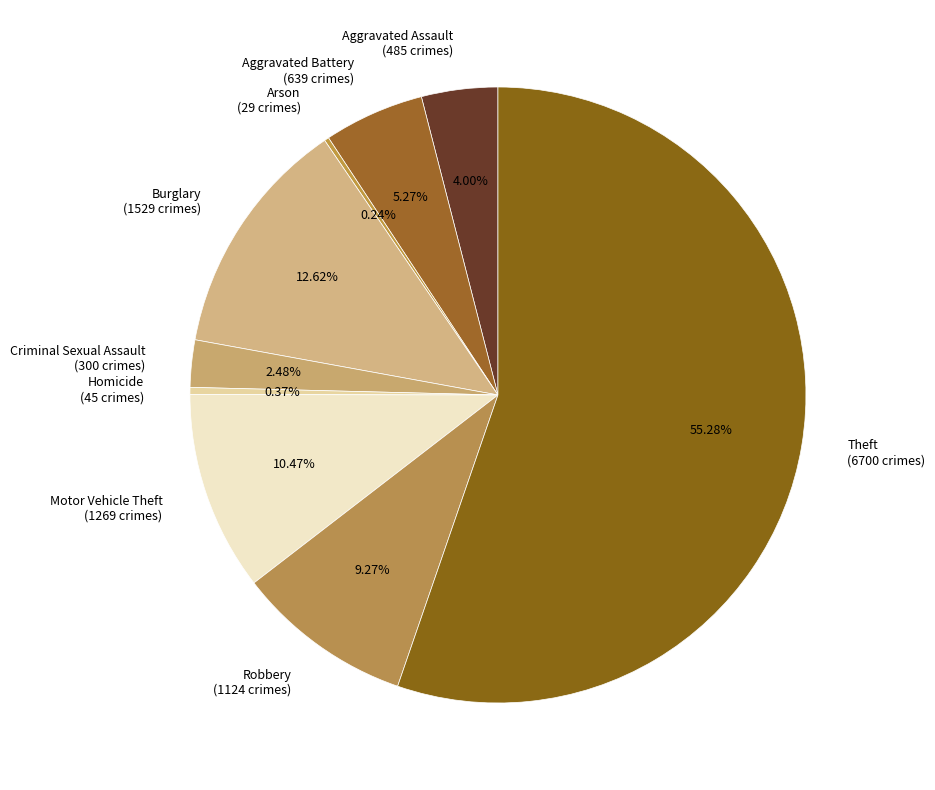

Which slice represents more than half of the pie?

Theft